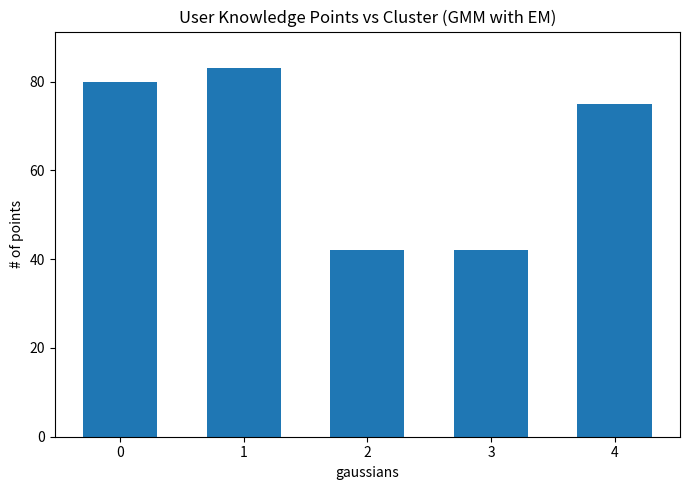

How many bars are there in total?

5